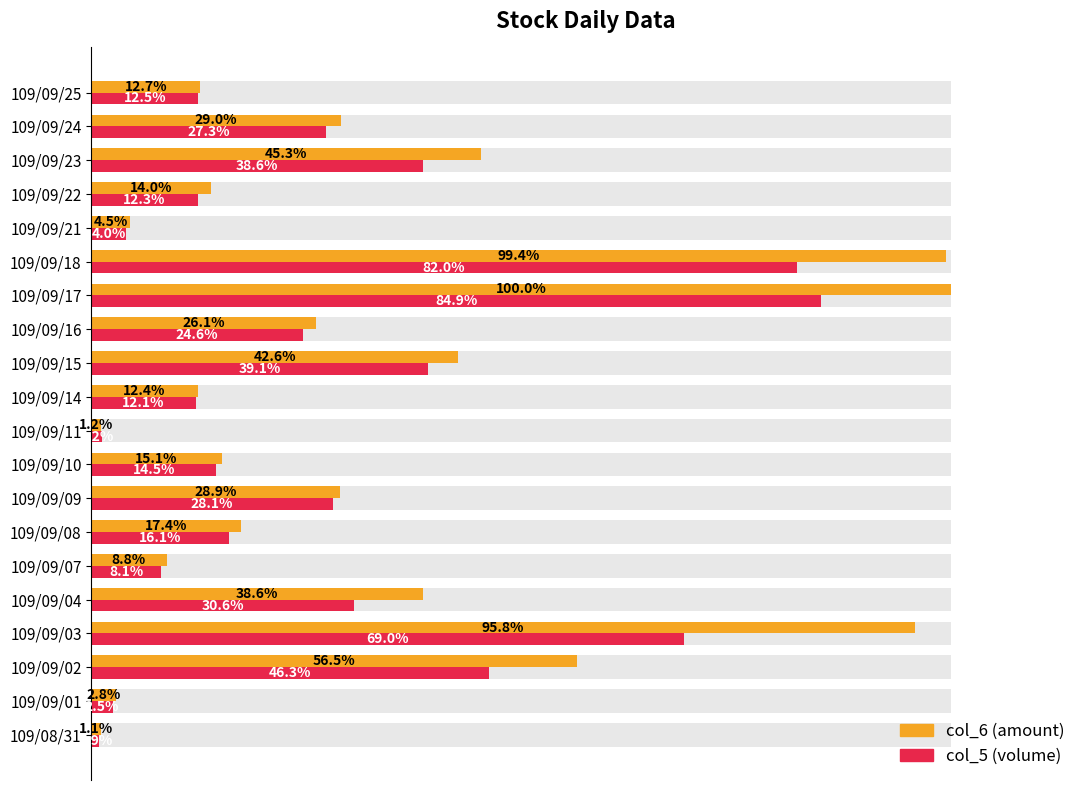

The value of col_6 (amount) at 109/09/16 is 26.1. True or false?

True